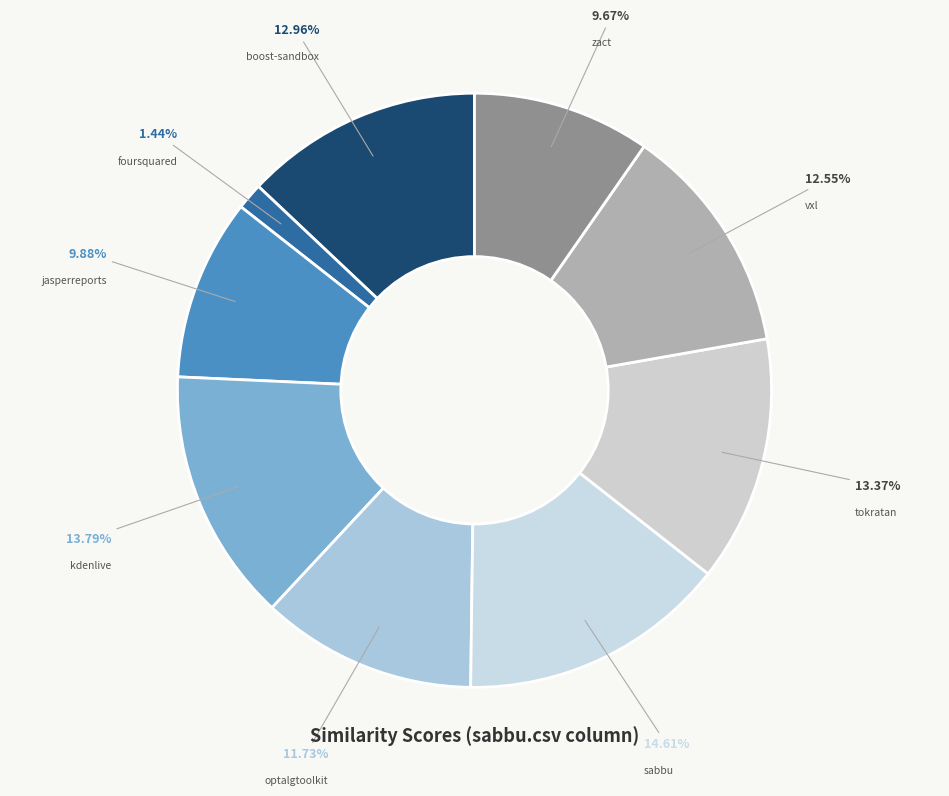

To the nearest percent, what is the average slice percentage?

11%